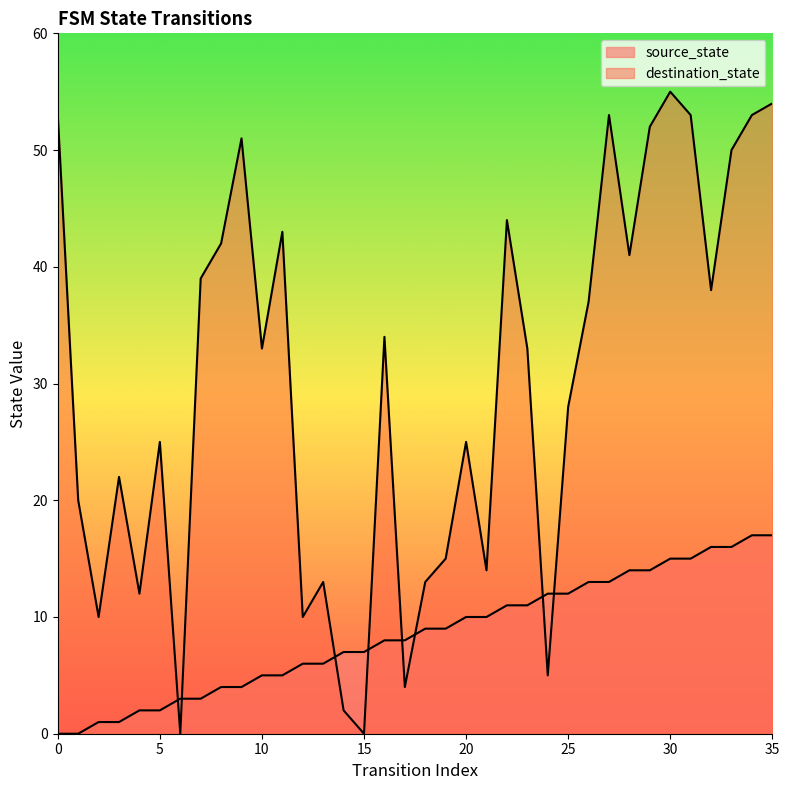

At how many categories does at least one series exceed 8?

32